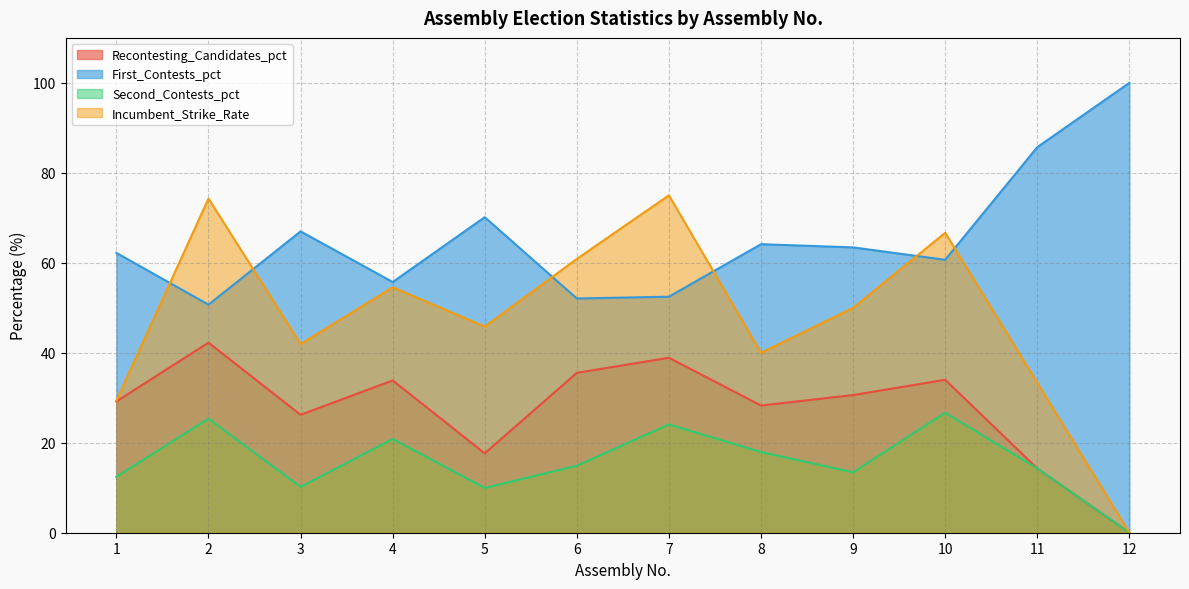

What is the difference between the maximum and minimum values in the Incumbent_Strike_Rate series?

75.0